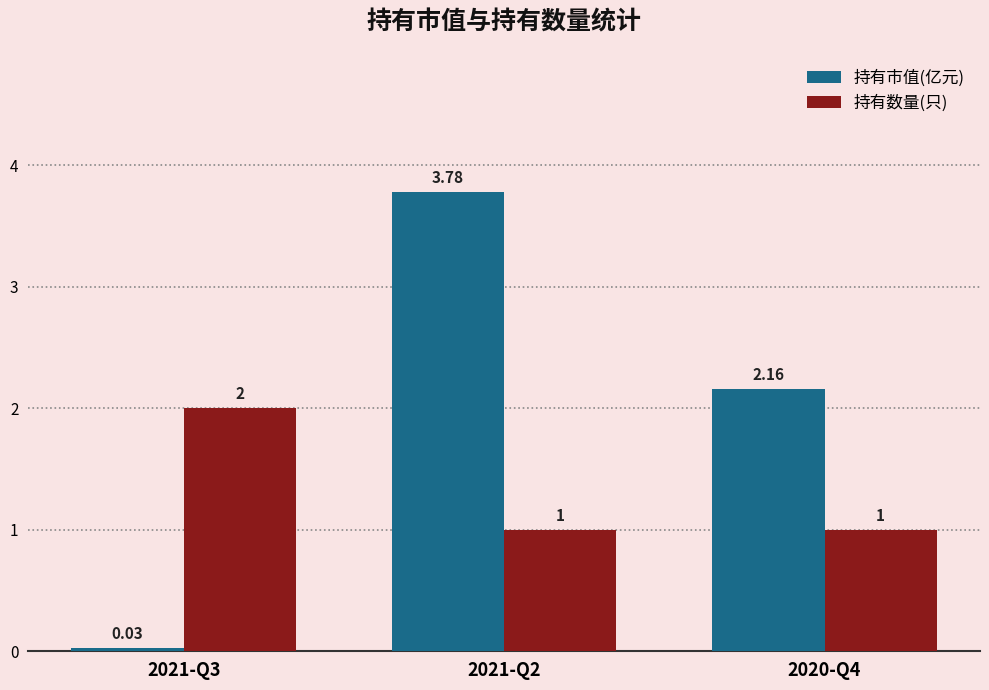

How many bars are there in total?

6